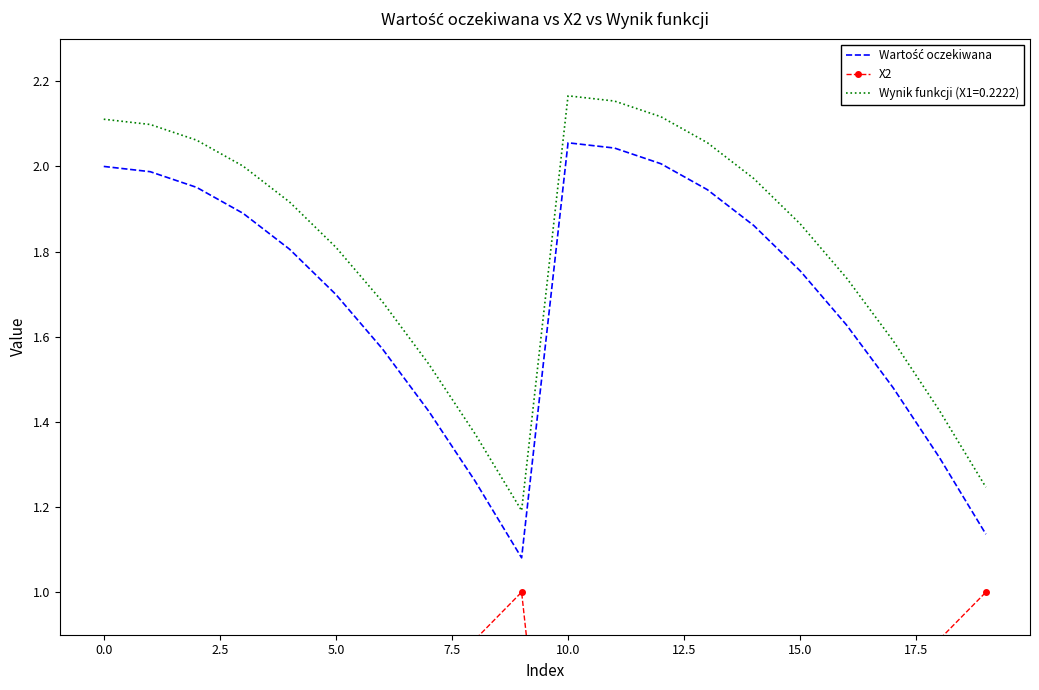

What is the label of the 16th point from the left?

15